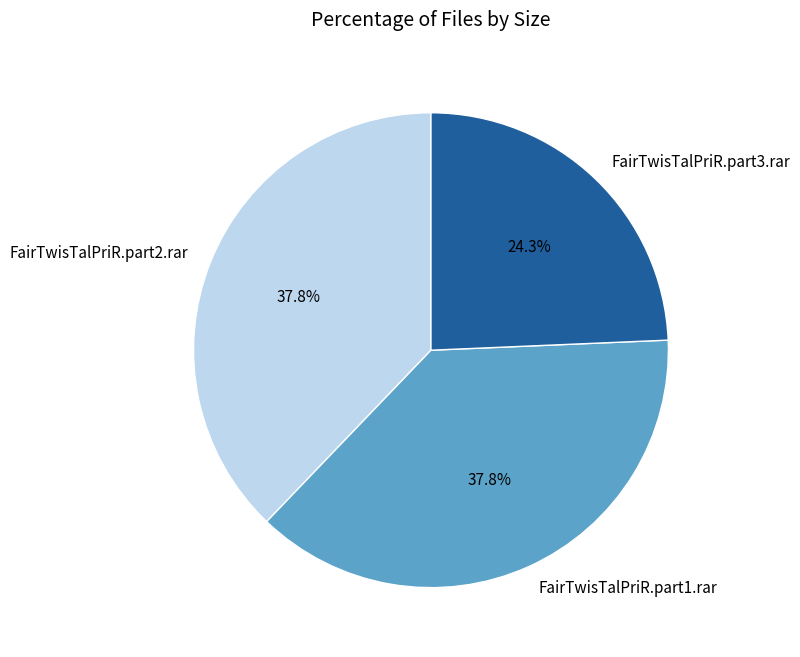

How many slices are in this pie chart?

3